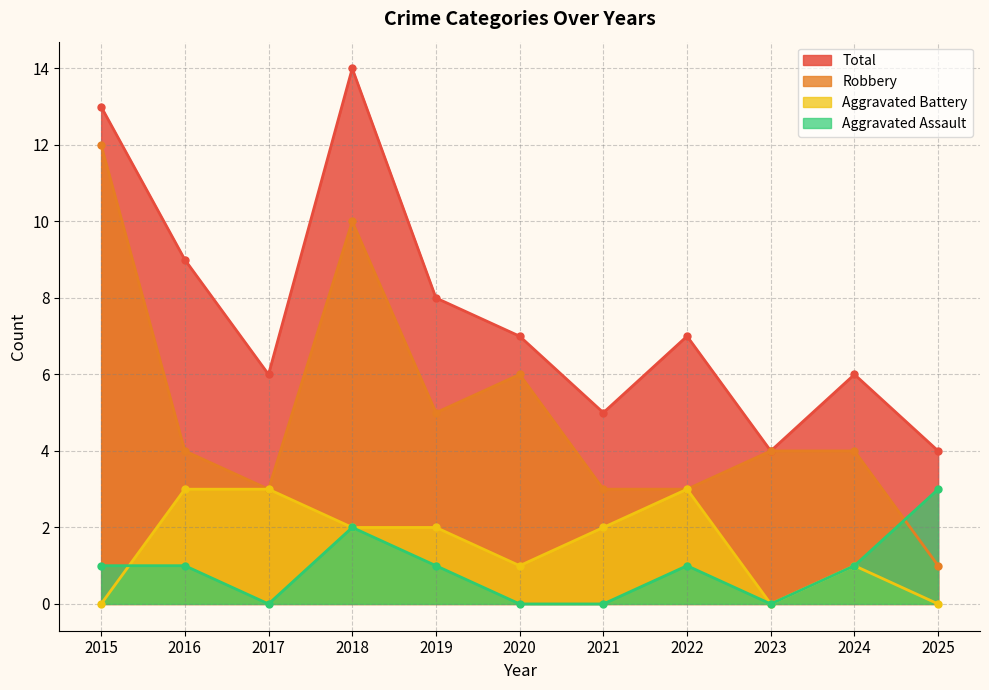

How many lines are shown in the chart?

4